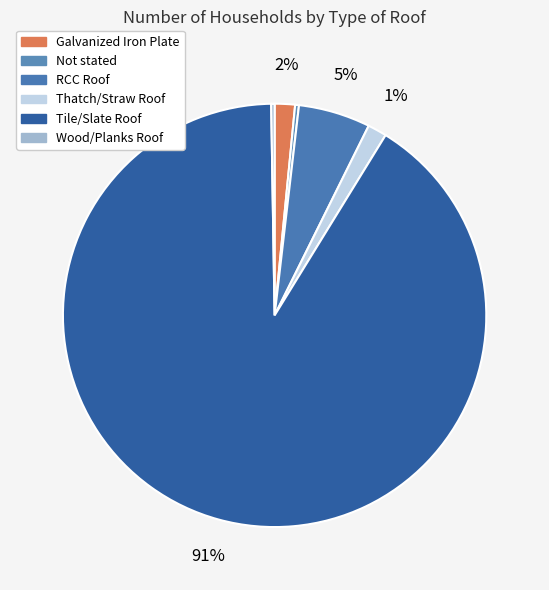

Which has a higher value, Not stated or Tile/Slate Roof?

Tile/Slate Roof